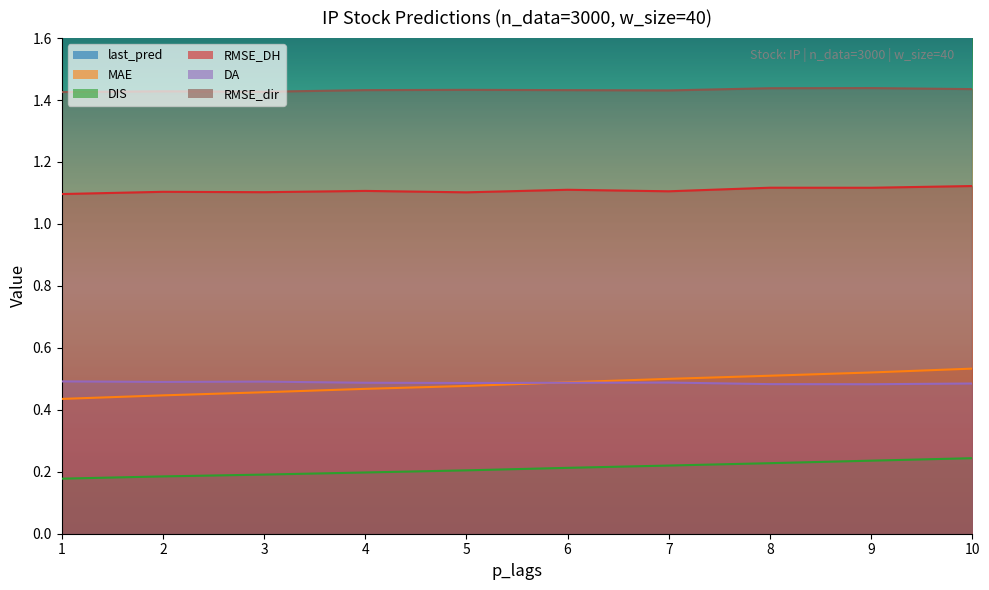

Between 4 and 6, which is larger?

6